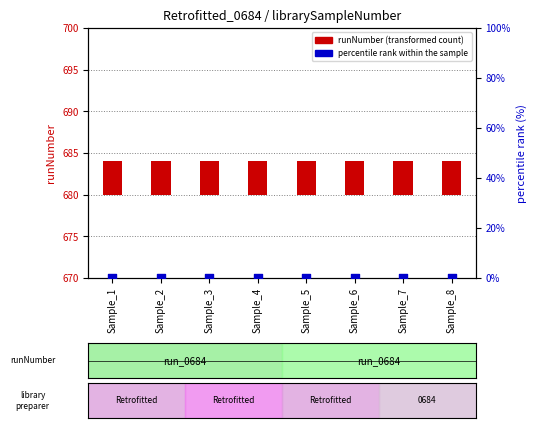

What is the total value across all series at Sample_4?

4